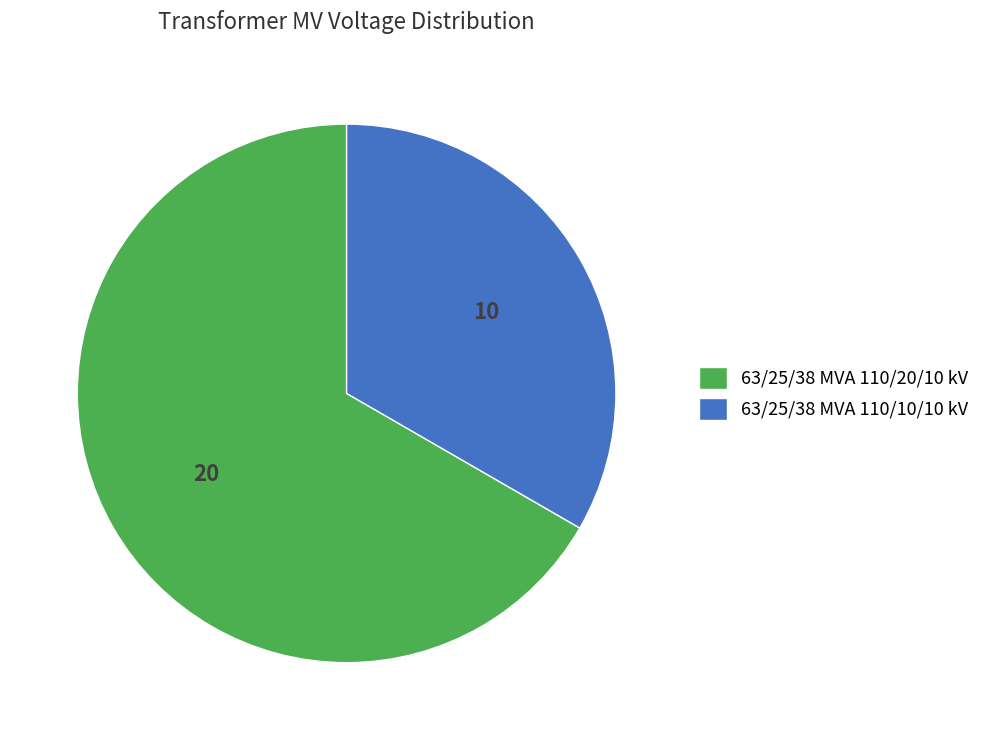

What is the smallest slice in the pie chart?

63/25/38 MVA 110/10/10 kV